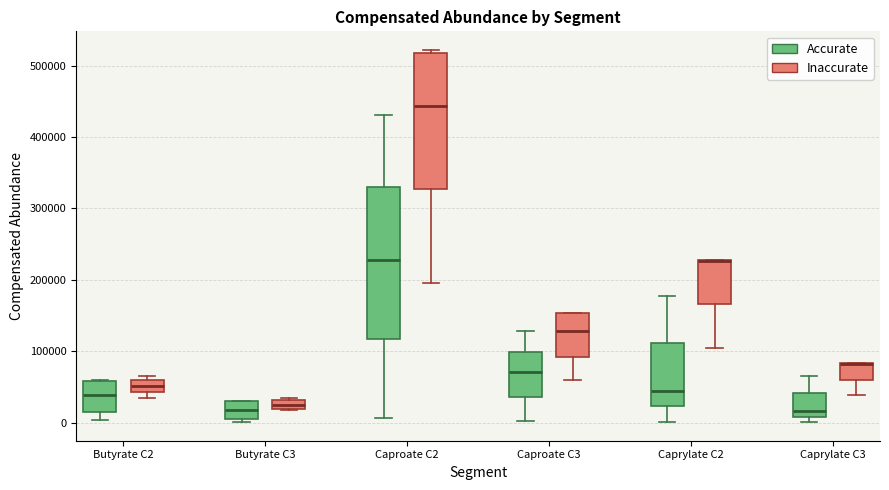

Which box is the tallest, from its lower edge to its upper edge?

Caproate C2 (Accurate)